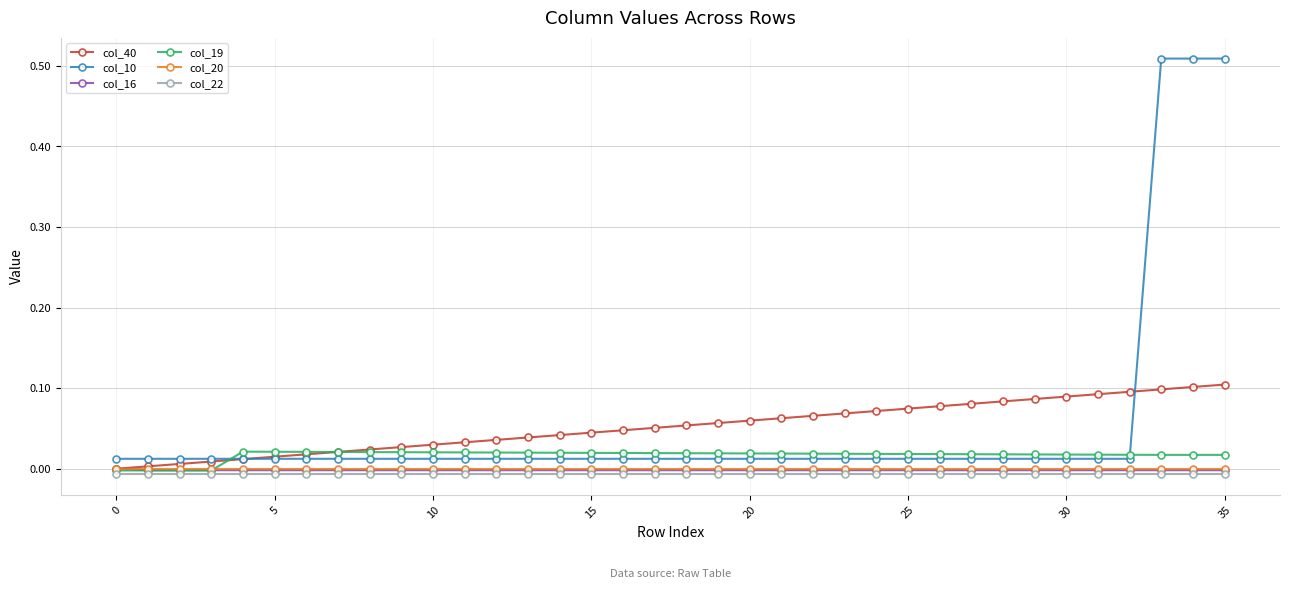

True or false: col_16 and col_10 cross at least once.

False